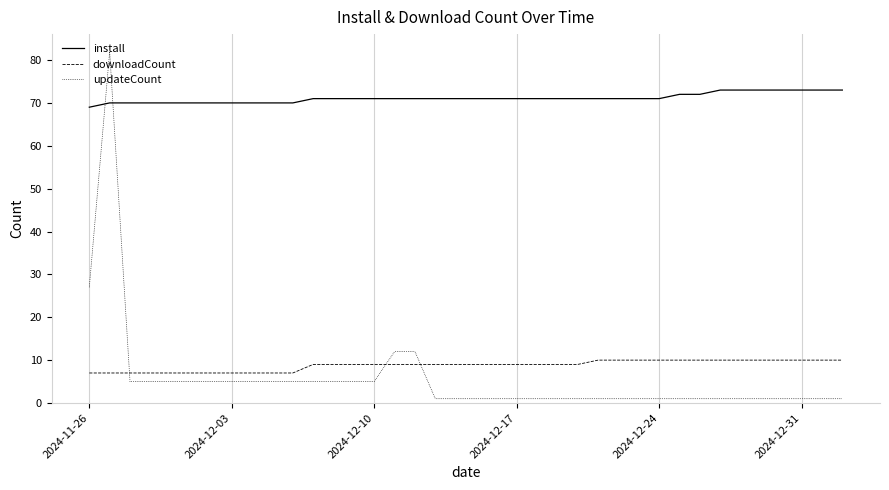

Is the value of updateCount at 18 greater than the value of downloadCount at 12?

No